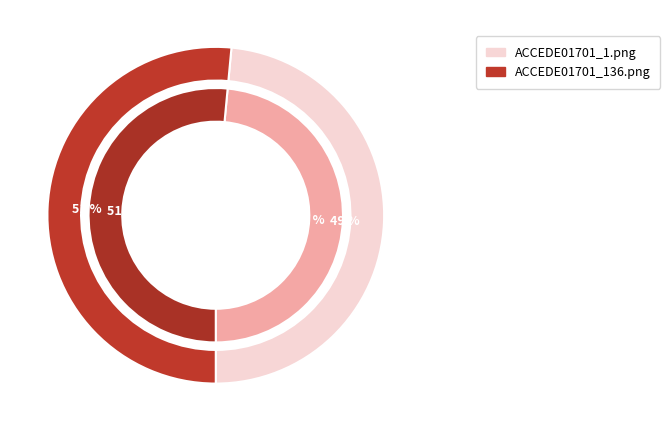

Rank the categories by value from highest to lowest.

ACCEDE01701_136.png, ACCEDE01701_1.png